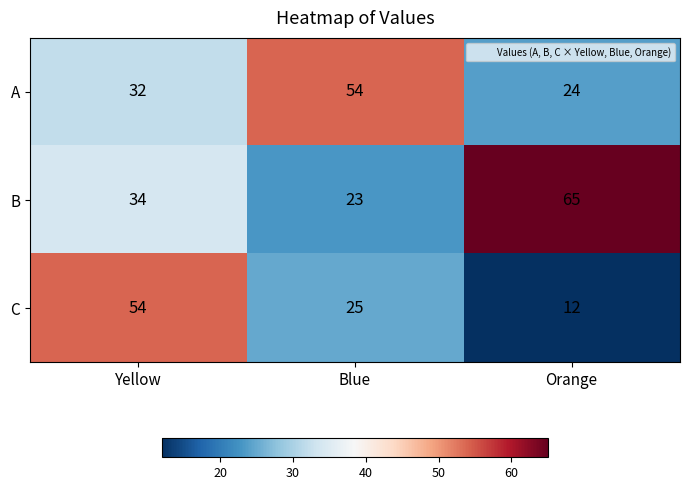

Reading left to right, what are all the values shown in this chart?

A: Yellow=32	Blue=54	Orange=24
B: Yellow=34	Blue=23	Orange=65
C: Yellow=54	Blue=25	Orange=12